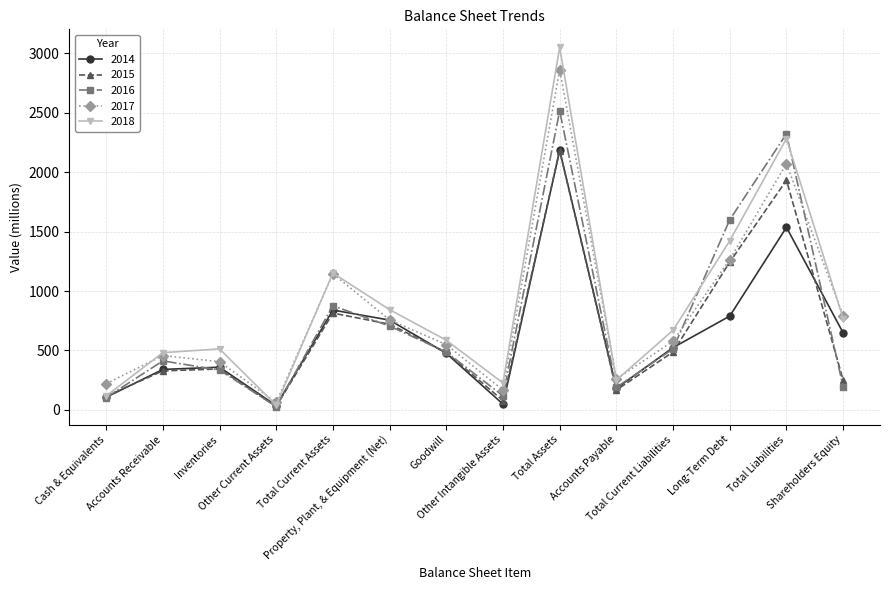

What is the difference between the 2018 values at Property, Plant, & Equipment (Net) and Total Current Liabilities?

173